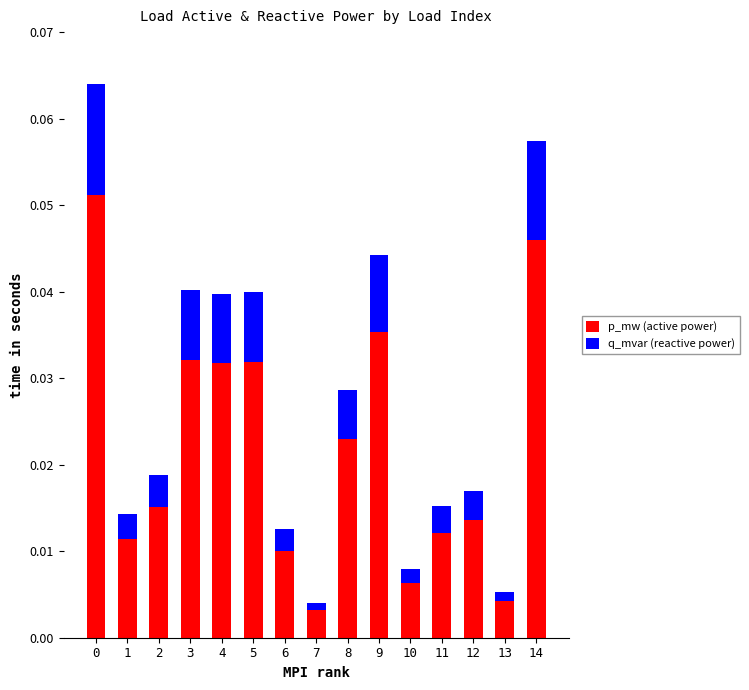

Does the chart contain stacked bars?

Yes